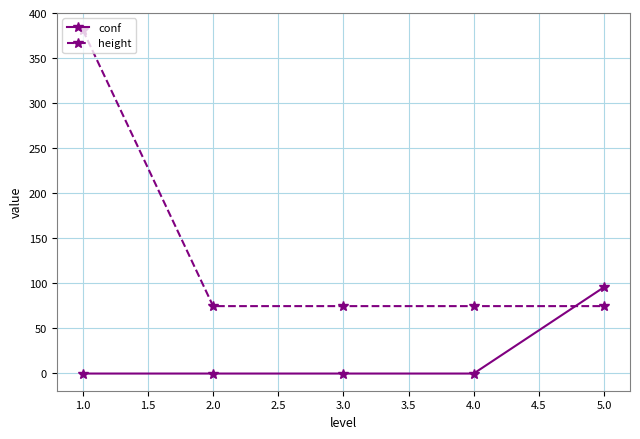

What is the average value of the conf series?

18